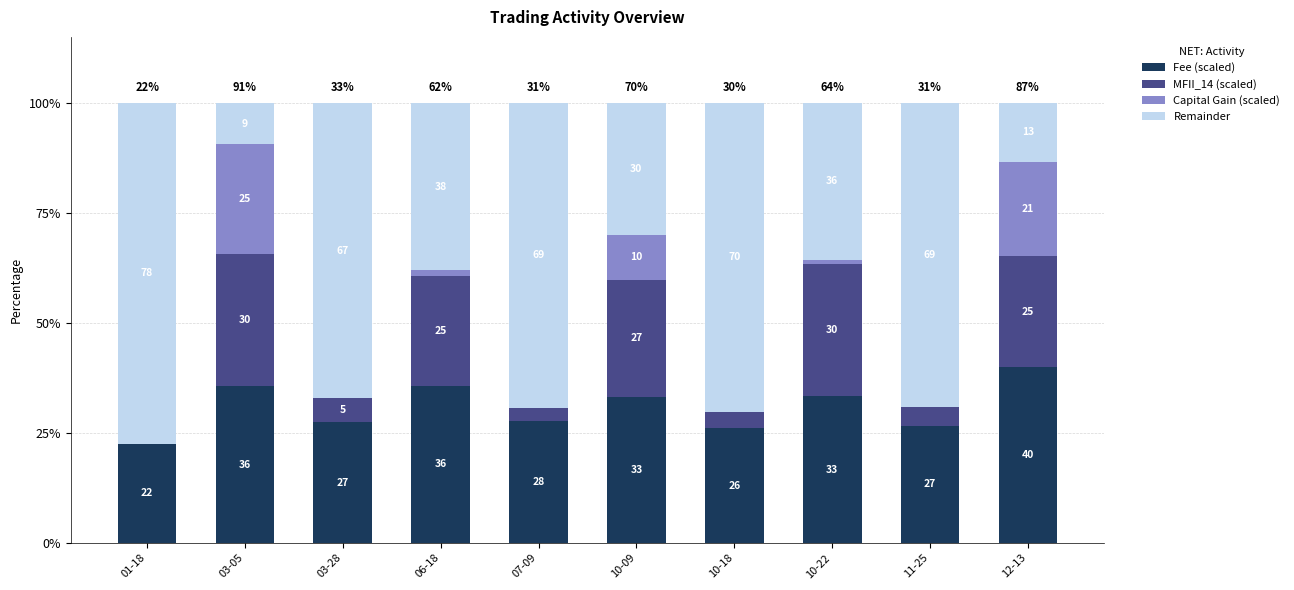

The value of MFII_14 (scaled) at 10-09 is 26.6. True or false?

True